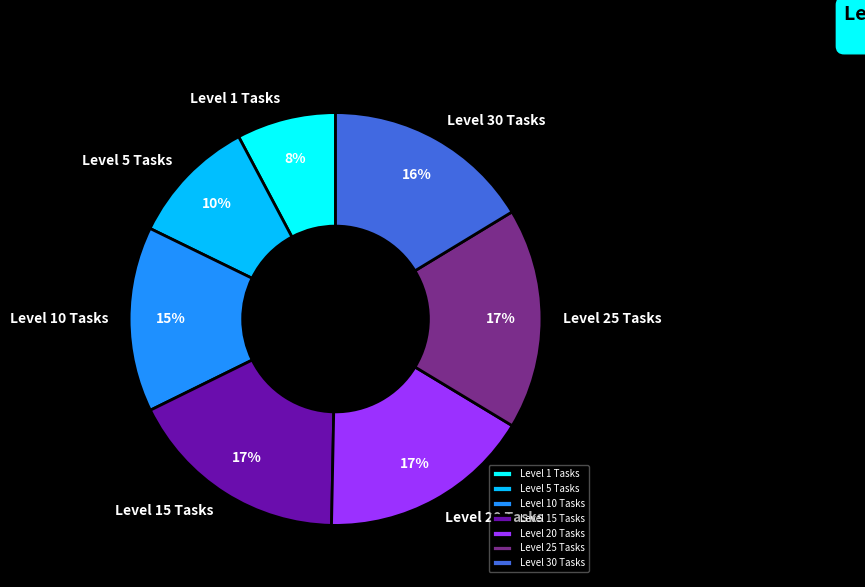

Which has a higher value, Level 5 Tasks or Level 30 Tasks?

Level 30 Tasks